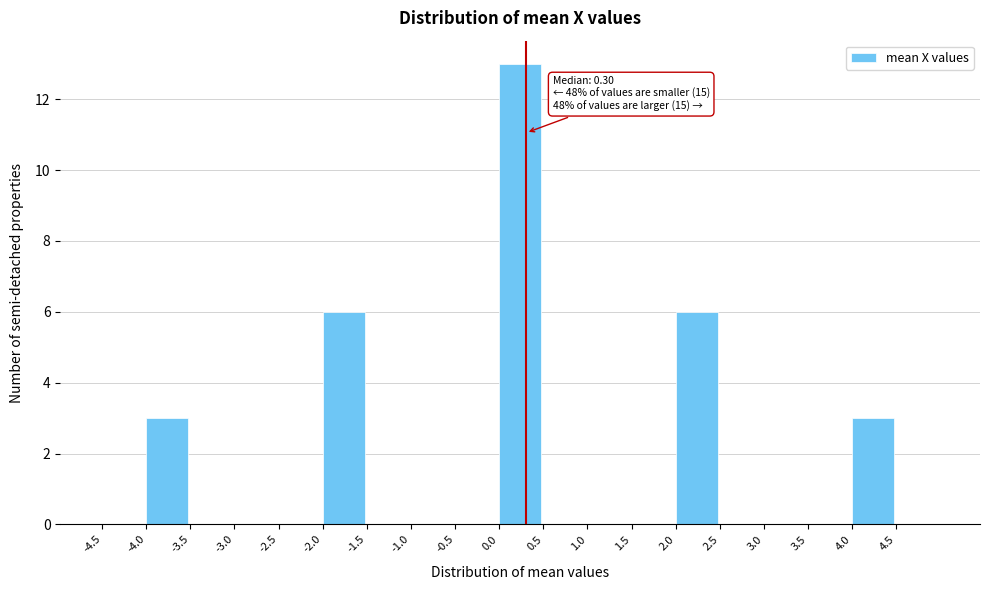

Which range on the x-axis has the tallest bar?

0.0 to 0.5